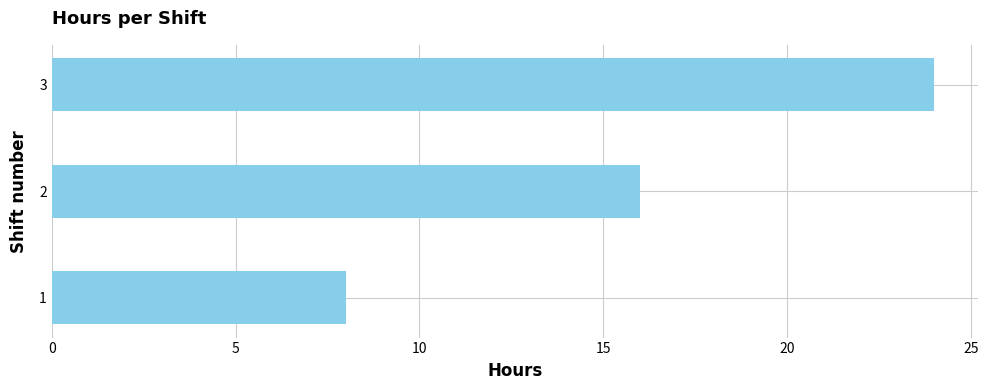

Read the value at 3, to the nearest 10.

20